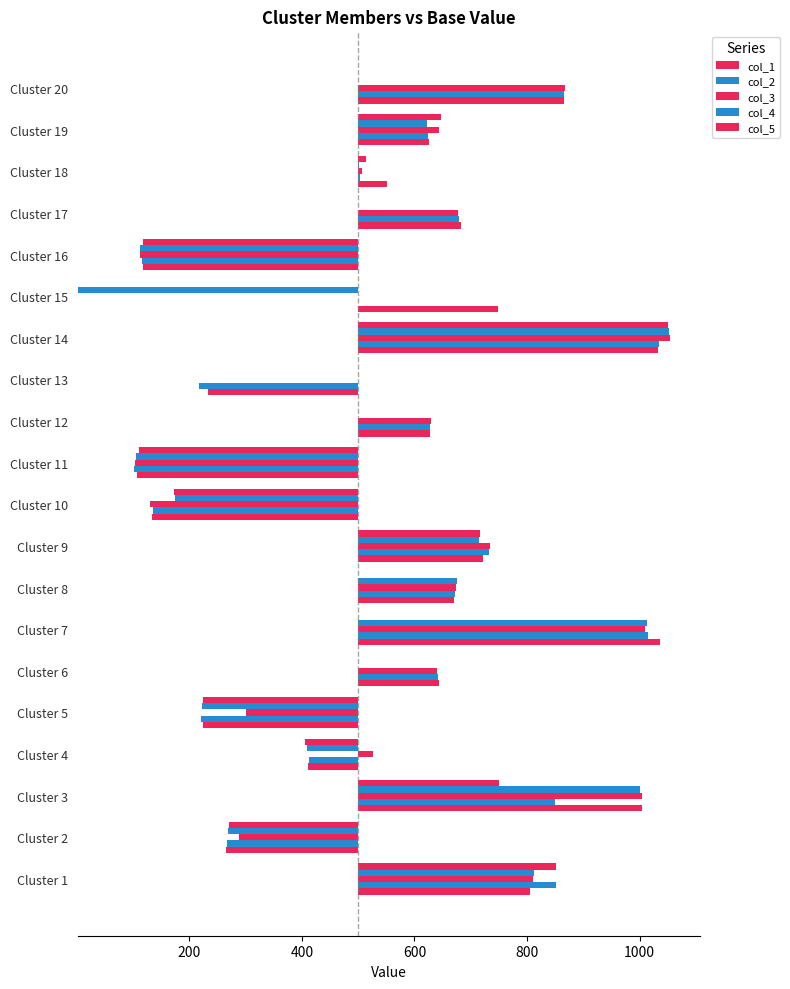

List the series in order of their peak value, lowest first.

col_2, col_1, col_5, col_4, col_3